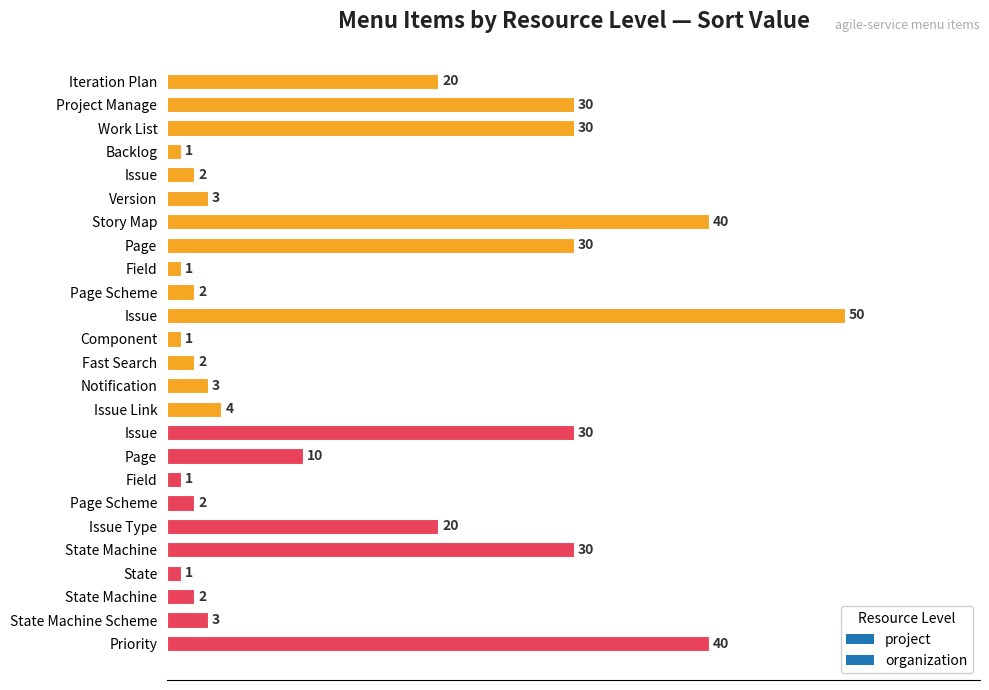

Which has a higher value, Story Map or Page Scheme?

Story Map